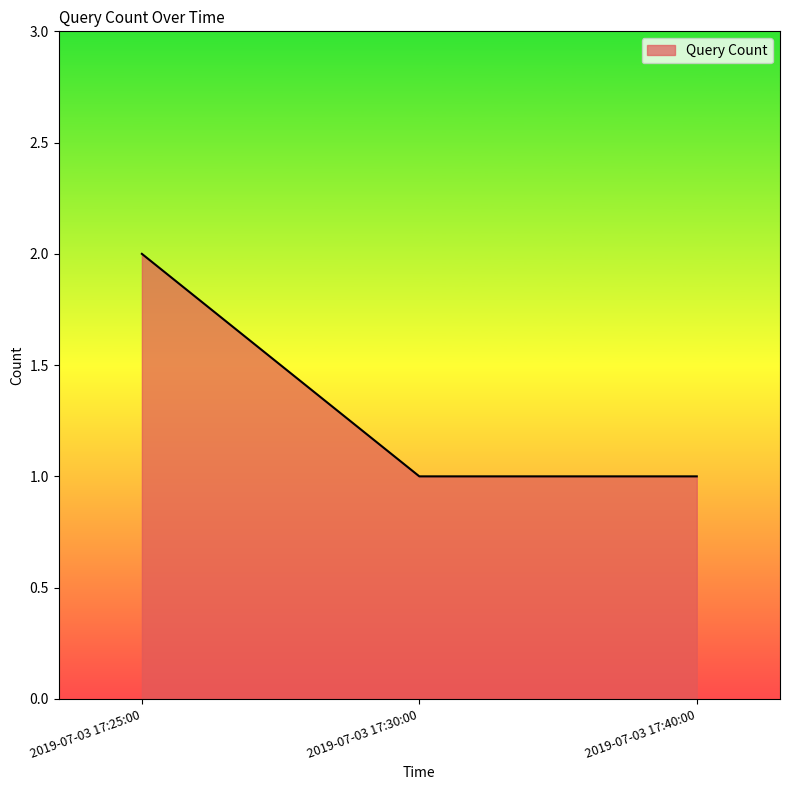

The value at 2019-07-03 17:30:00 is 1. True or false?

True